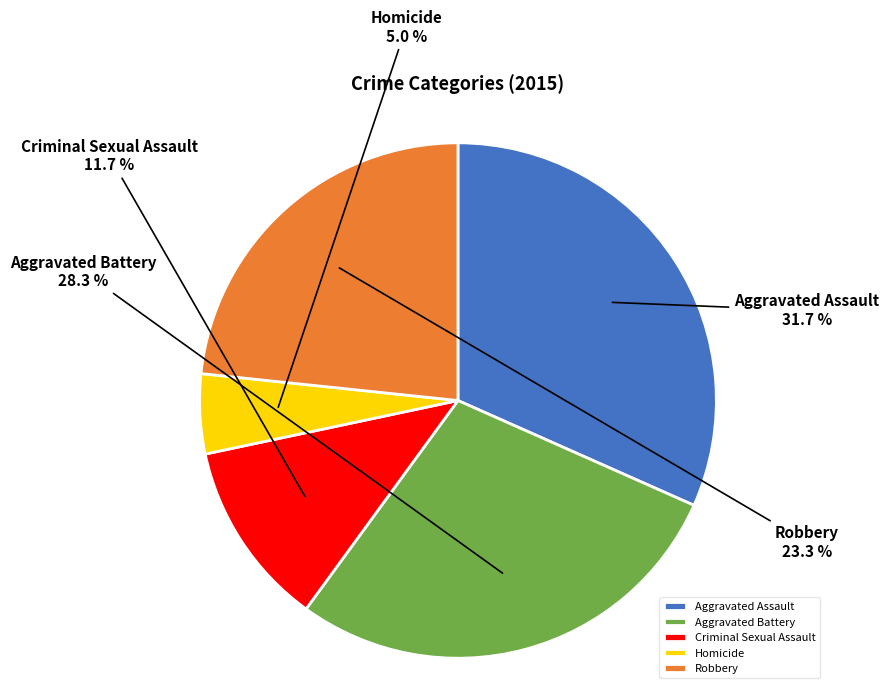

Is it true that Homicide is 15% of the pie?

False